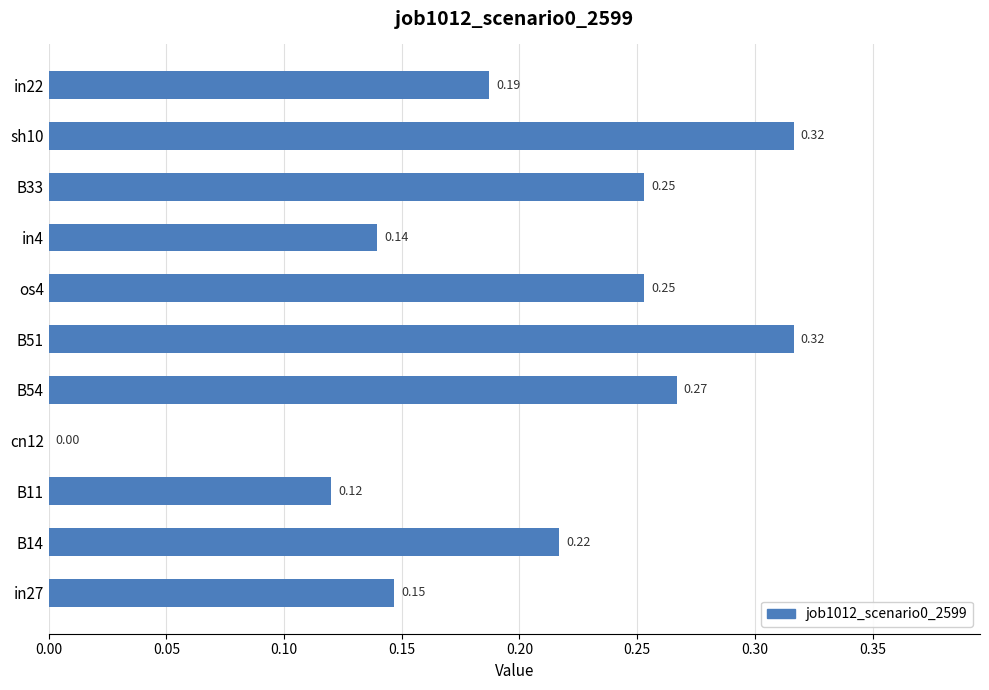

Count the values in the range 0 to 1.

11